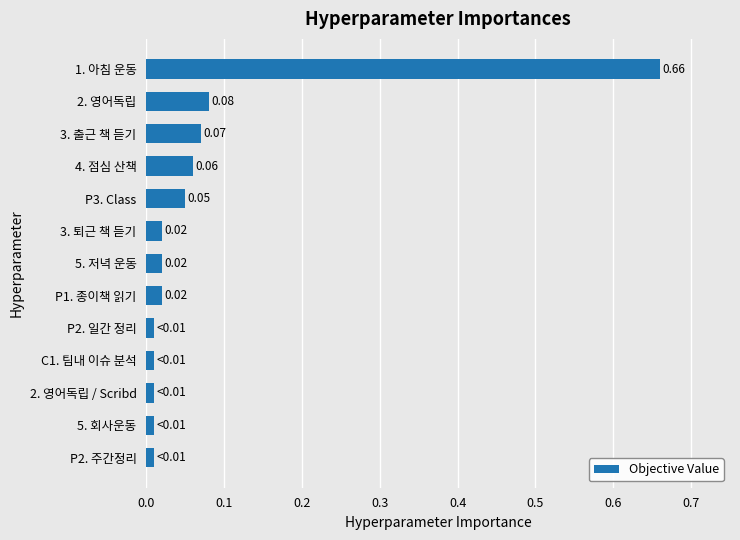

What is the sum of all values?

1.0